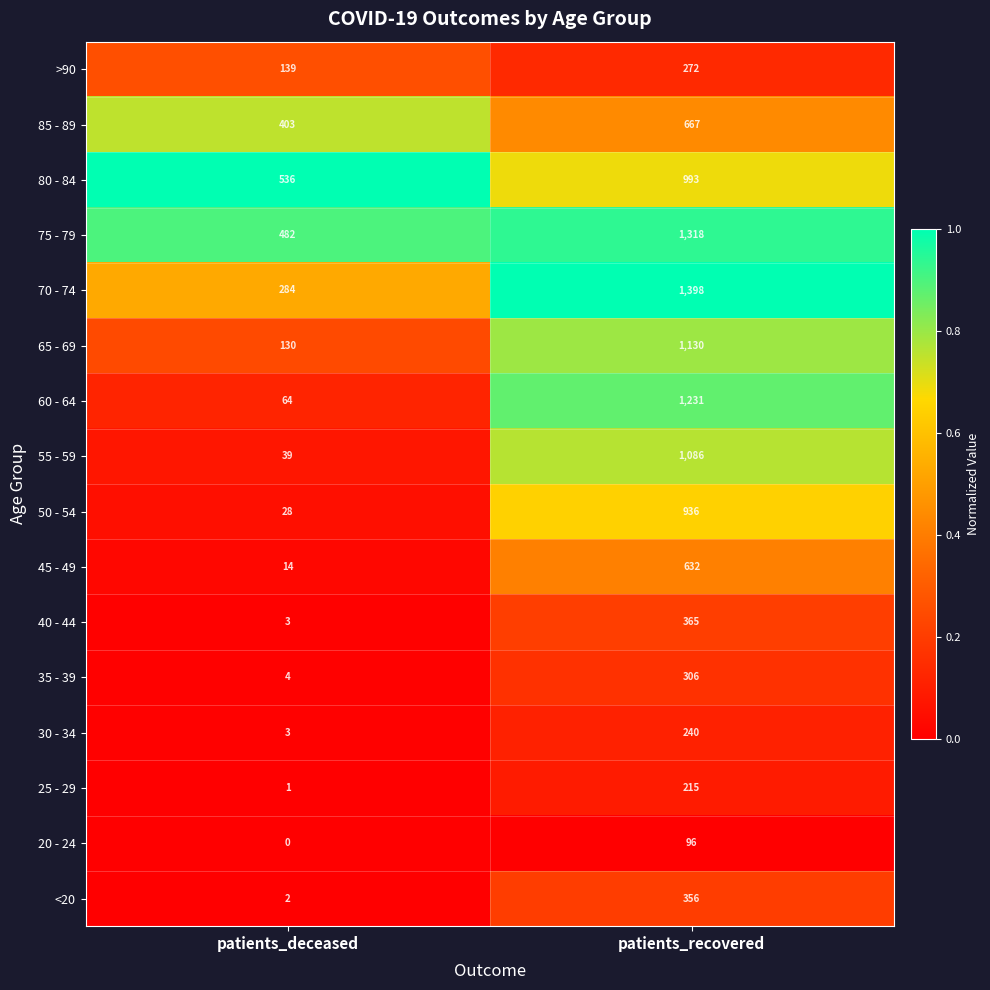

What is the sum of all 65 - 69 values?

1260